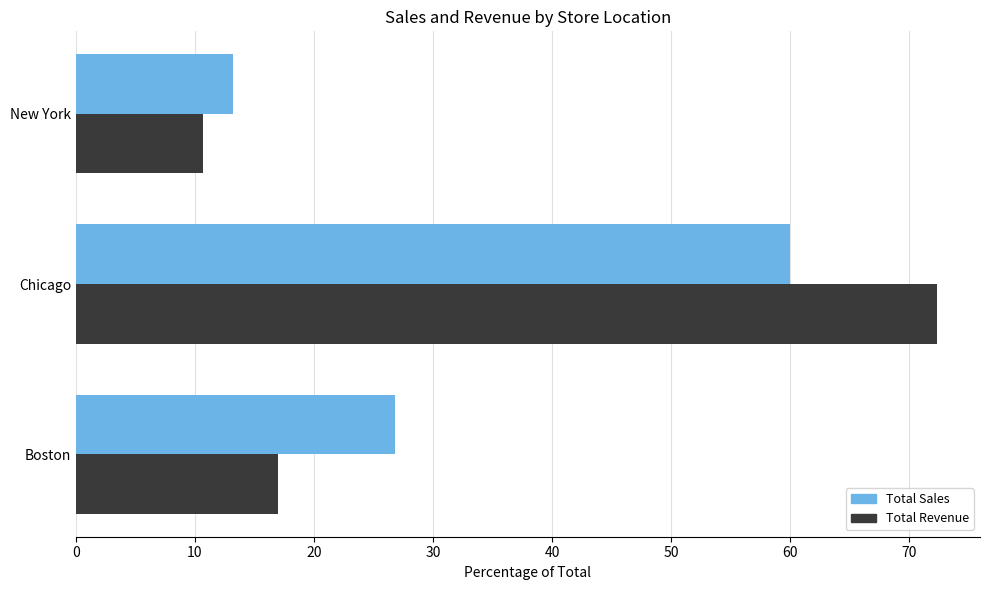

At which category is the sum across all series the highest?

Chicago